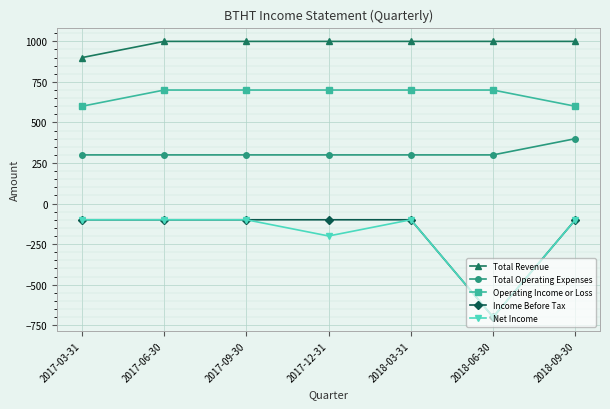

True or false: Operating Income or Loss has a value of 1022 at 2017-06-30.

False